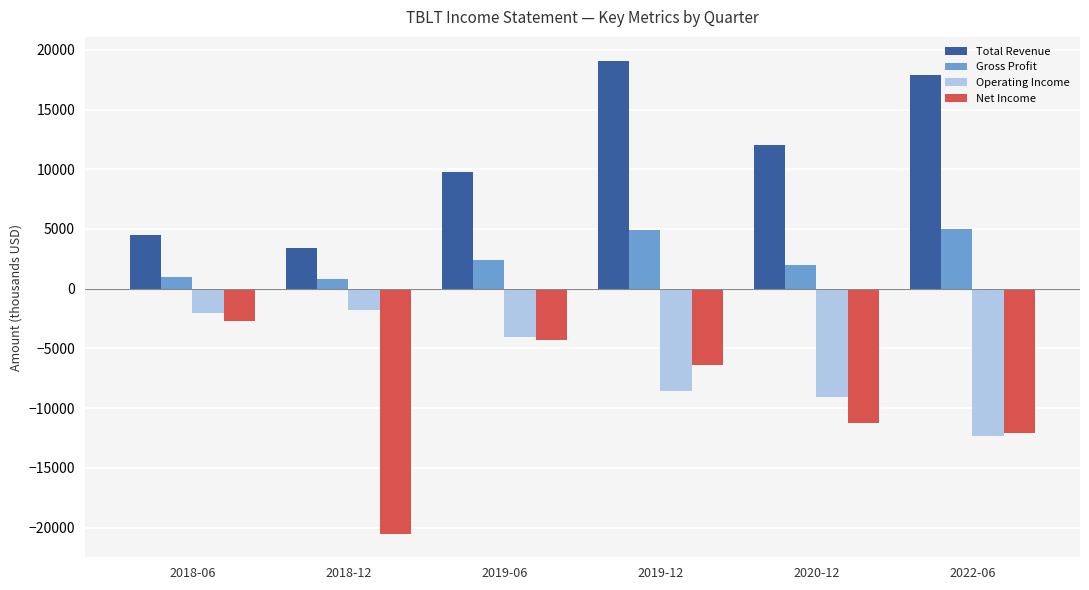

Is the value of Operating Income at 2018-12 greater than the value of Gross Profit at 2020-12?

No